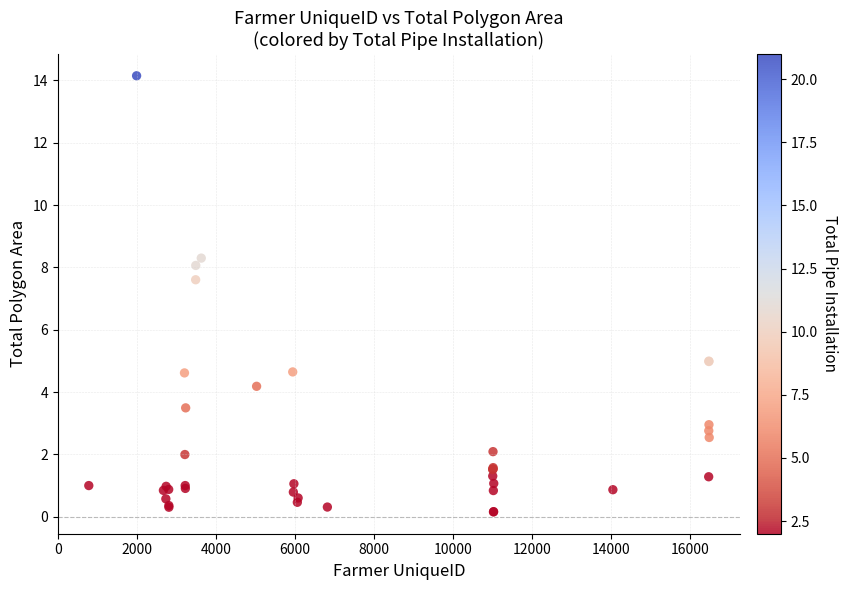

What Y value in the scatter plot is closest to 7?

7.6